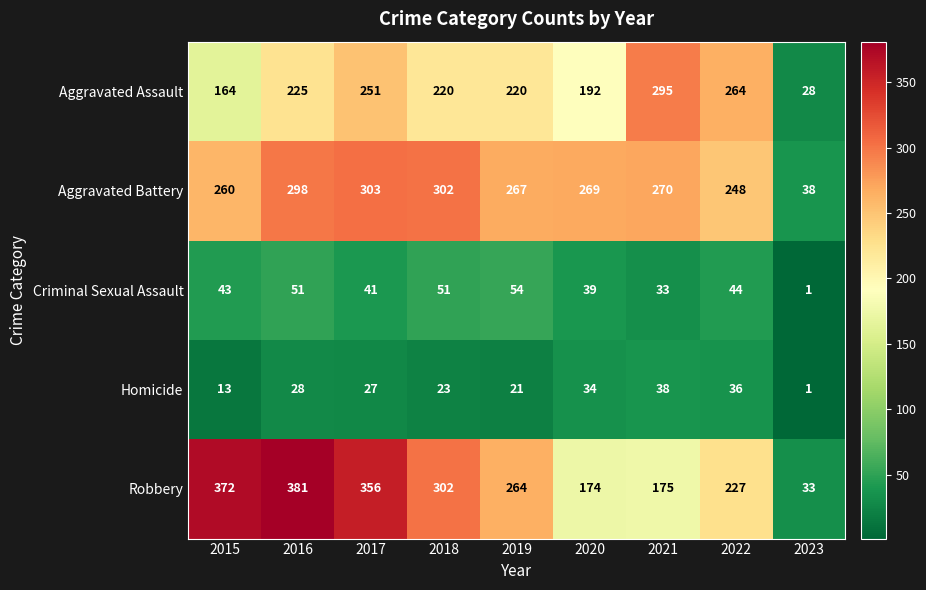

At how many categories does at least one series exceed 176?

8